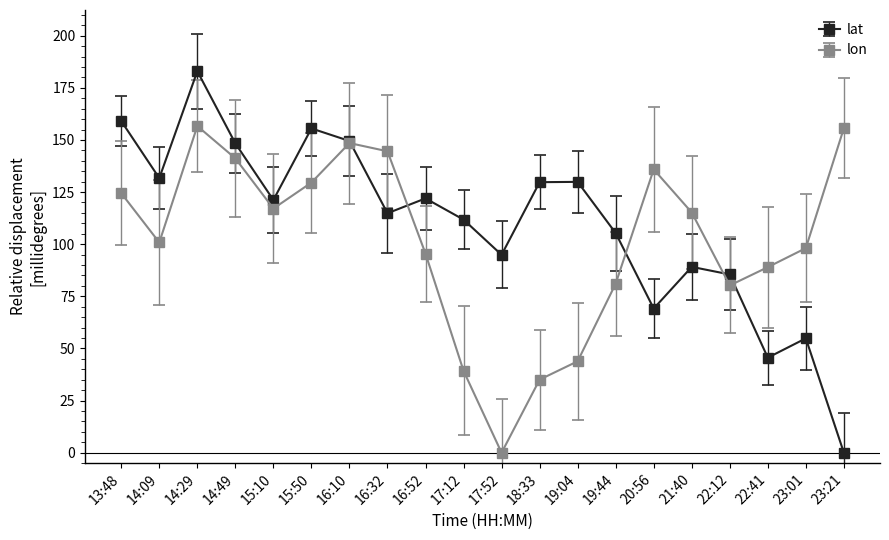

What is the difference between the maximum and minimum values in the lat series?

183.0